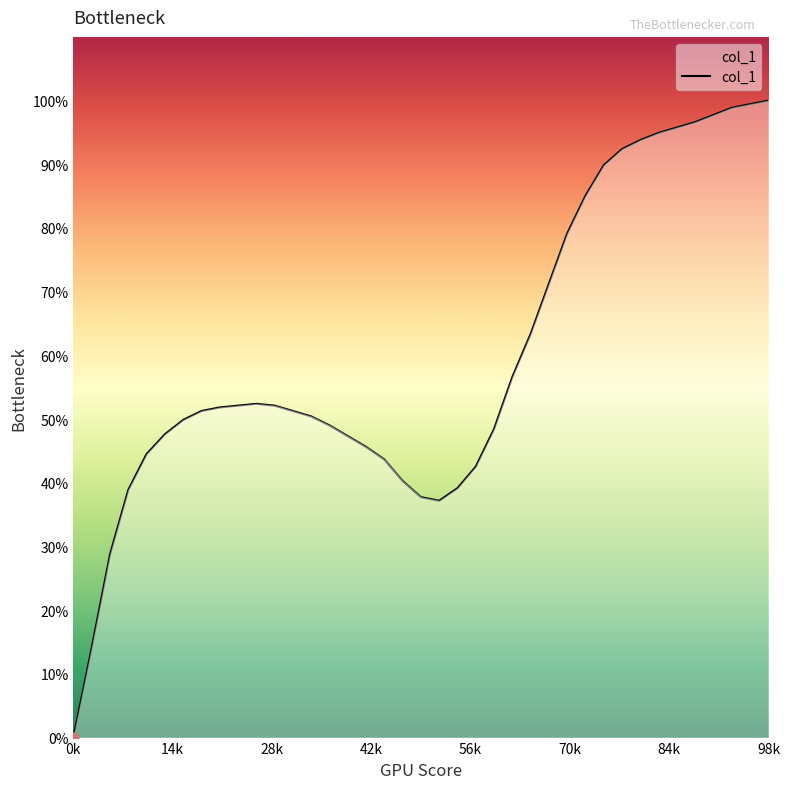

What is the maximum value shown in the chart?

100.0